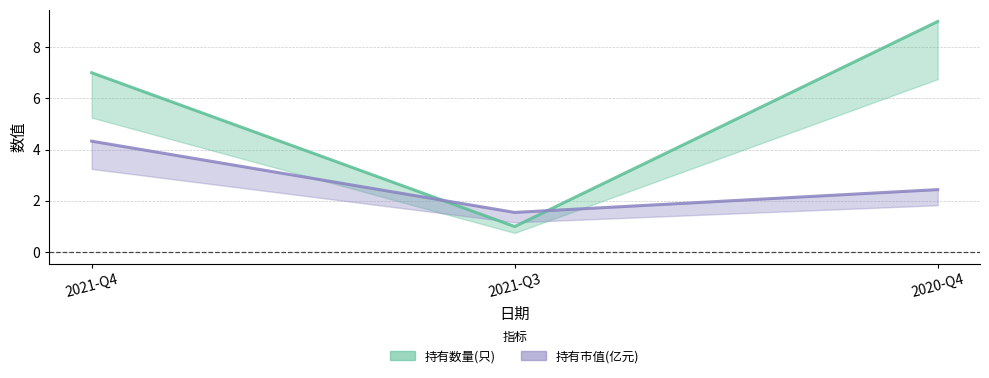

True or false: 持有数量(只) has a value of 1.8 at 2021-Q3.

False